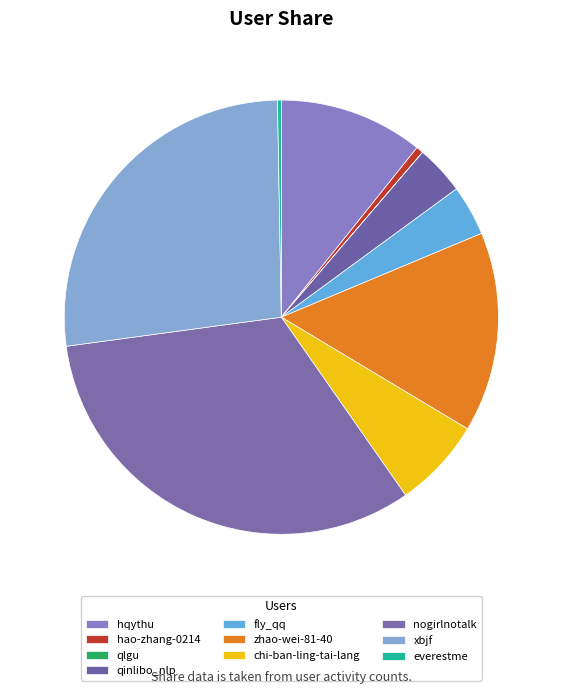

What is the smallest slice in the pie chart?

qlgu